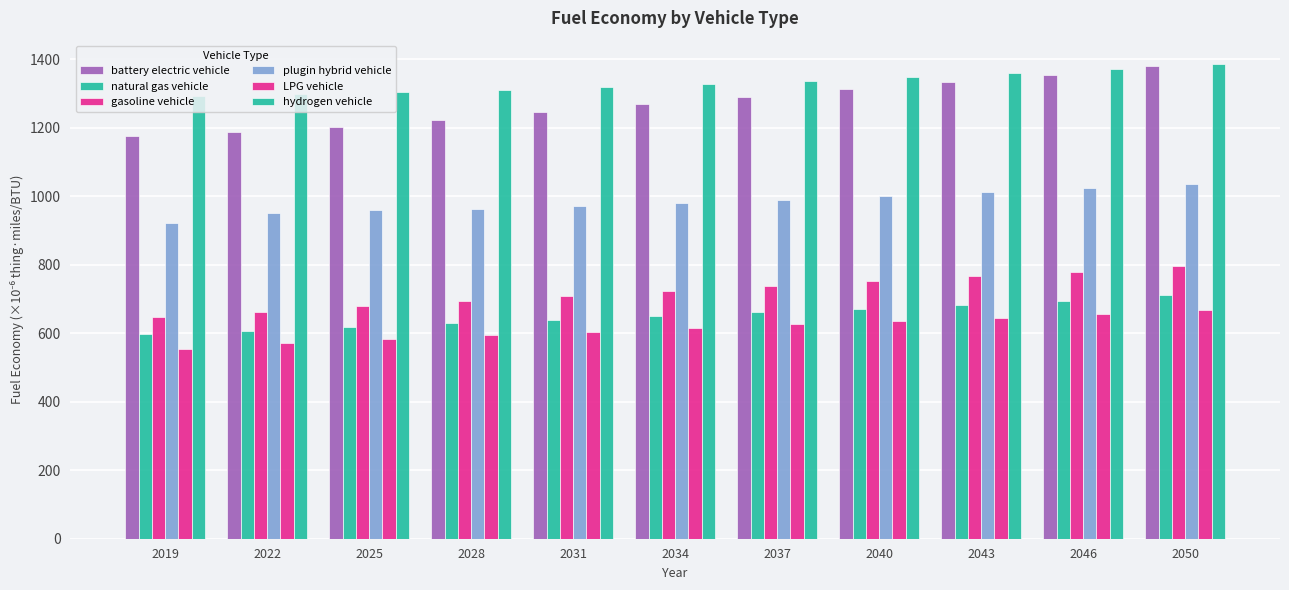

List the series in order of their peak value, lowest first.

LPG vehicle, natural gas vehicle, gasoline vehicle, plugin hybrid vehicle, battery electric vehicle, hydrogen vehicle